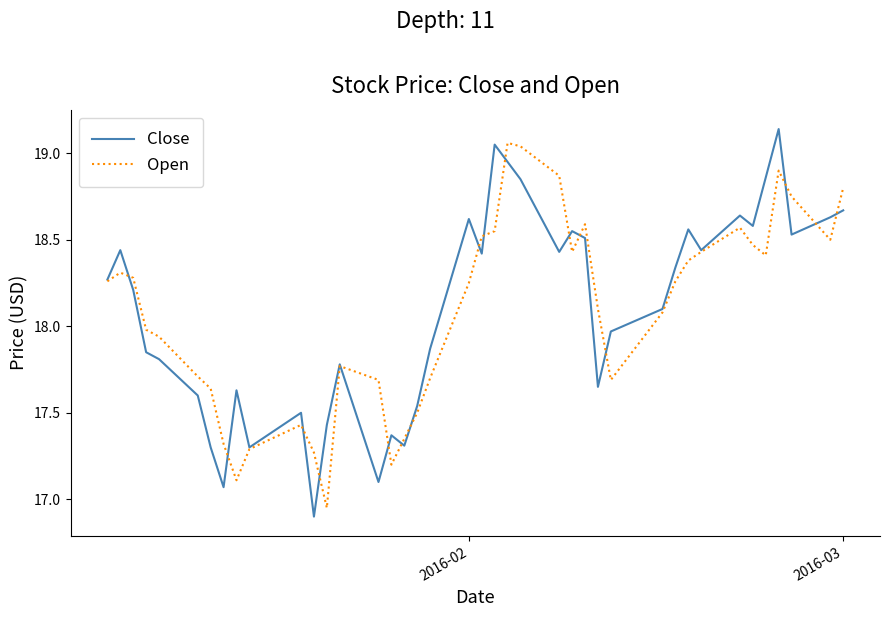

What is the smallest value displayed?

16.9